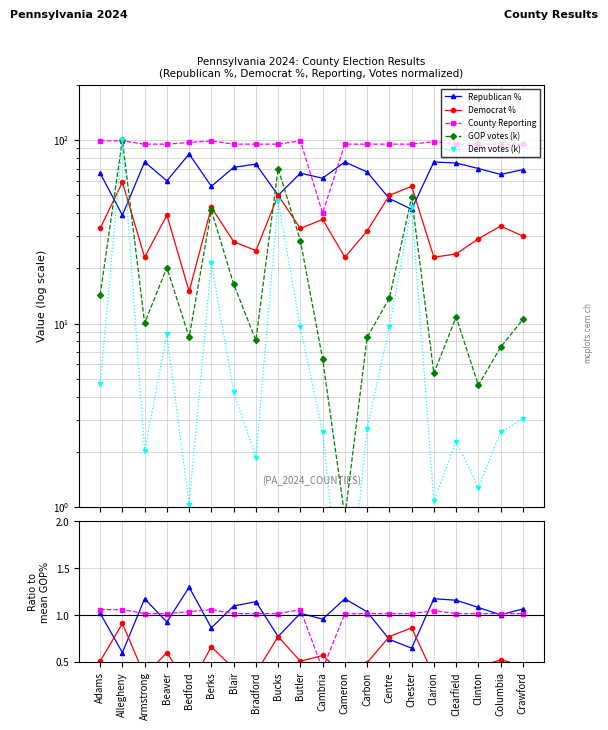

What is the value of the GOP votes (k) point at the 20th from the left?

10.5